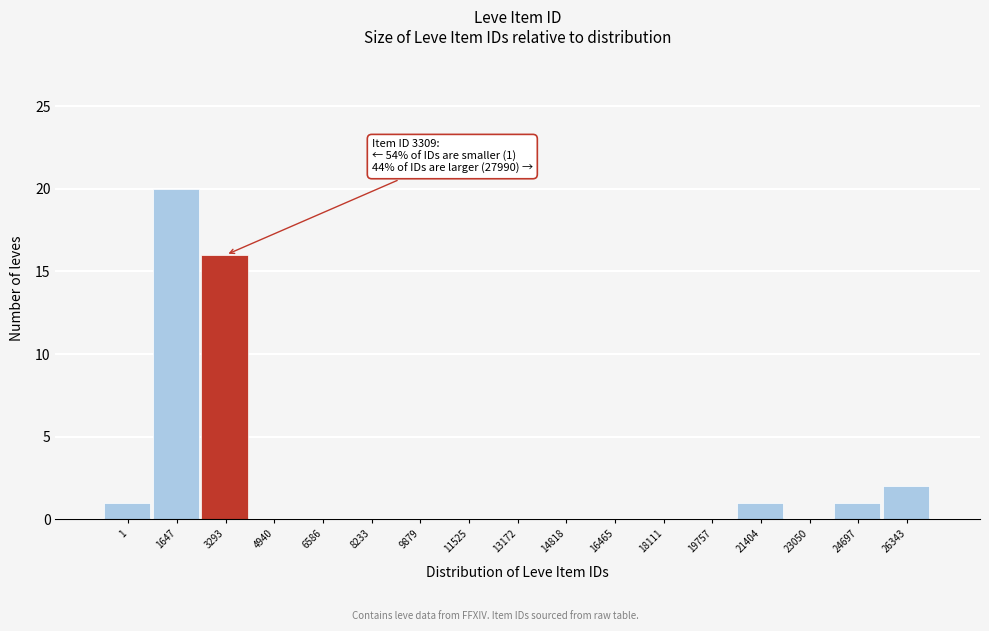

Reading right to left, extract all data points from this chart.

26343=2	24697=1	23050=0	21404=1	19757=0	18111=0	16465=0	14818=0	13172=0	11525=0	9879=0	8233=0	6586=0	4940=0	3293=16	1647=20	1=1